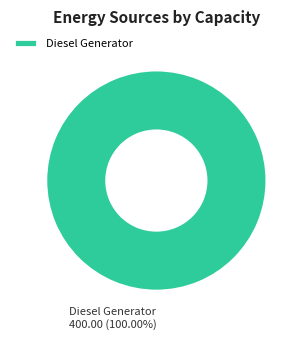

Rank the categories by value from lowest to highest.

Diesel Generator